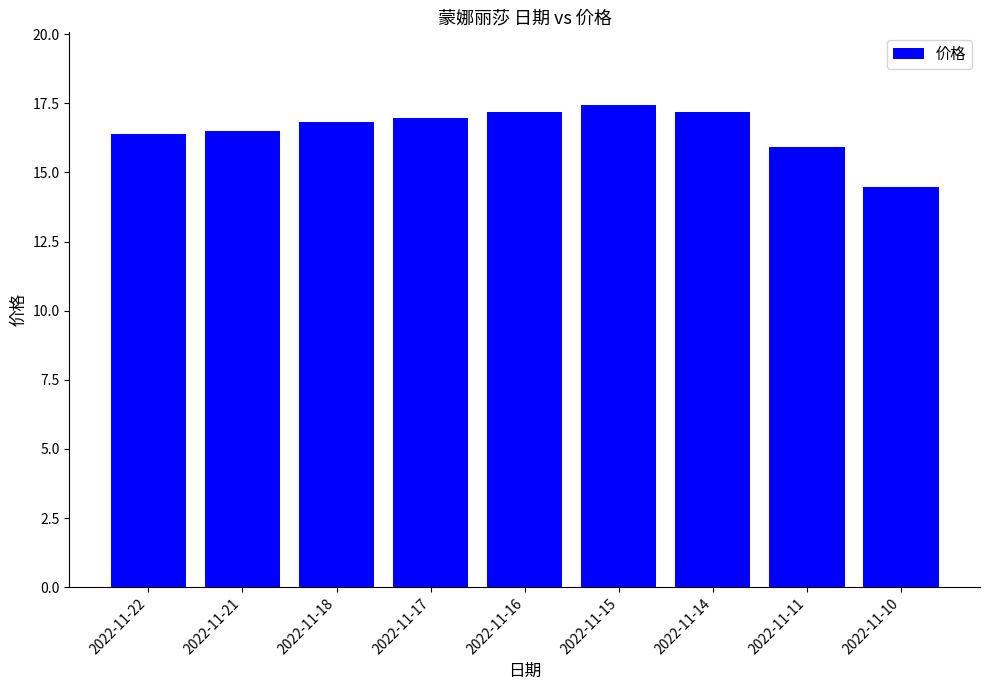

Is it true that the value at 2022-11-17 is 17.0?

True